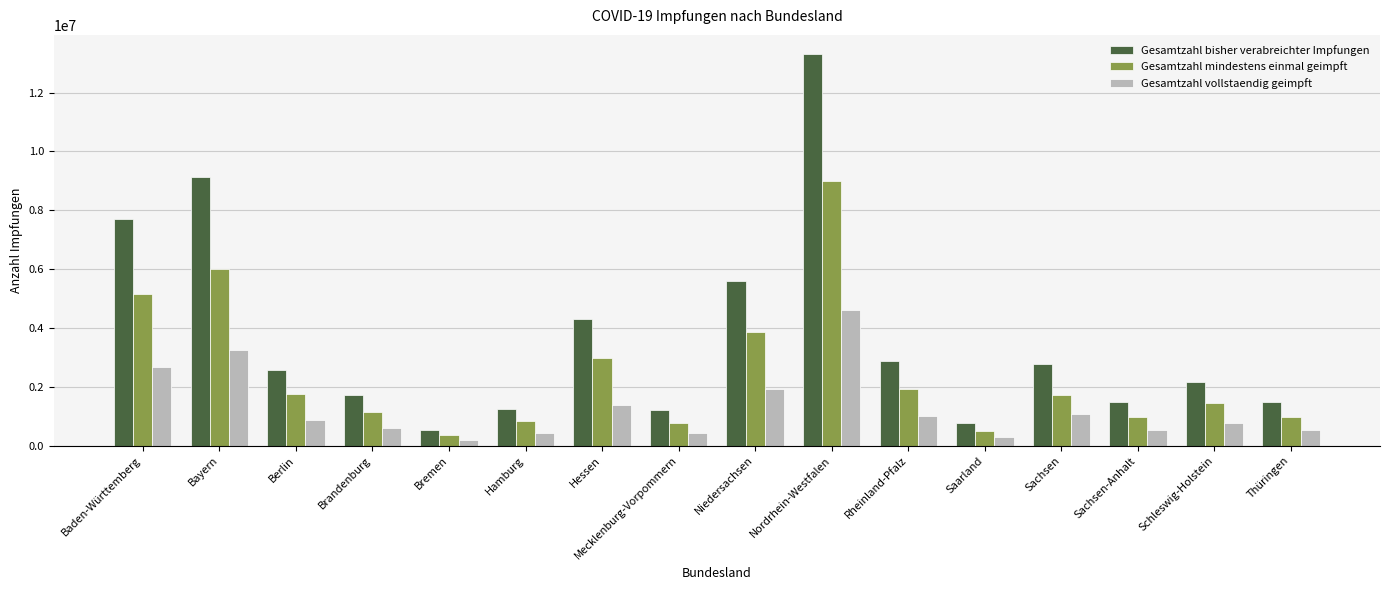

What is the difference between the maximum and minimum values in the Gesamtzahl mindestens einmal geimpft series?

8626838